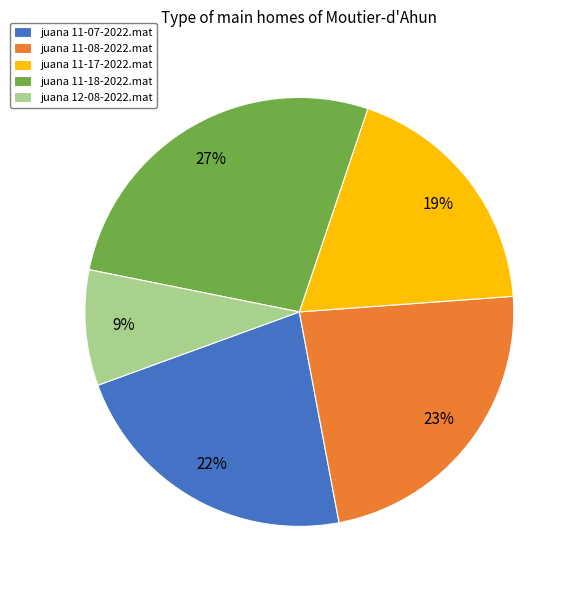

Combined, do juana 12-08-2022.mat and juana 11-17-2022.mat account for over 50%?

No